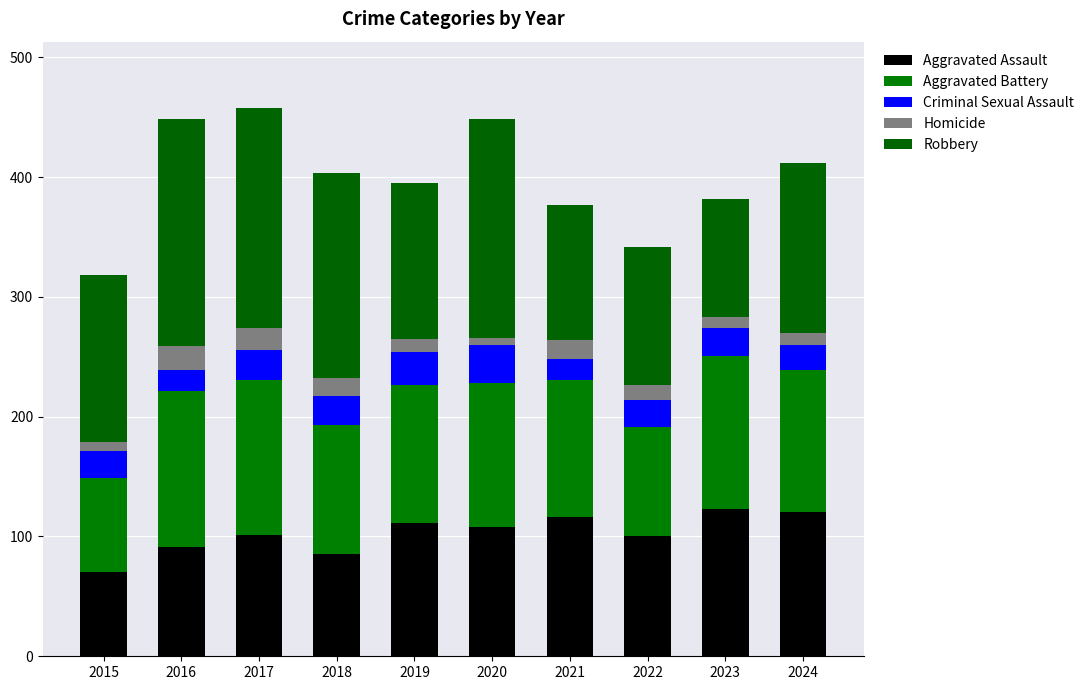

The Robbery series shows 130 at 2023. True or false?

False